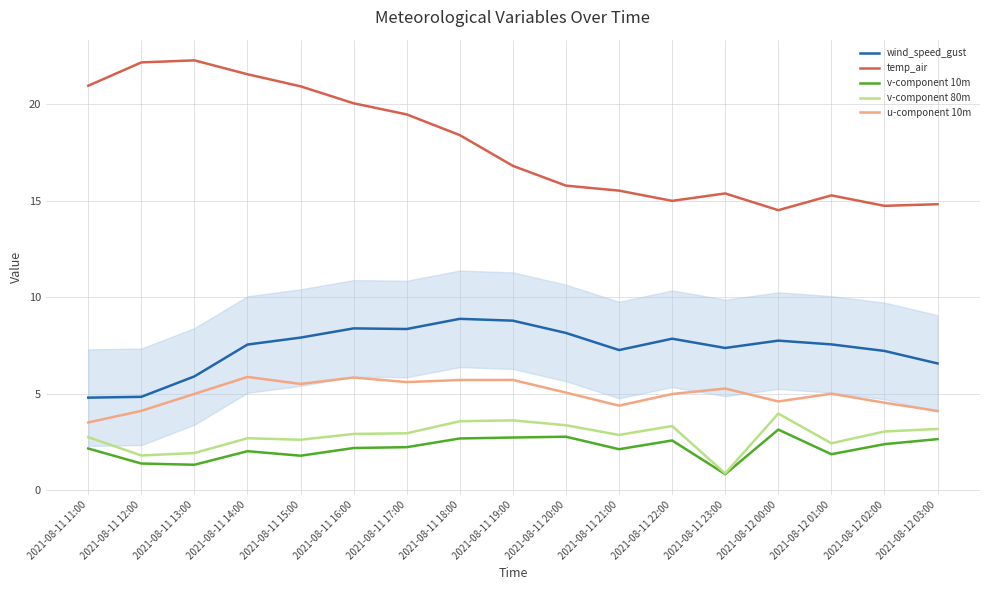

Rank the series at 2021-08-11 22:00 from highest to lowest value.

temp_air, wind_speed_gust, u-component 10m, v-component 80m, v-component 10m